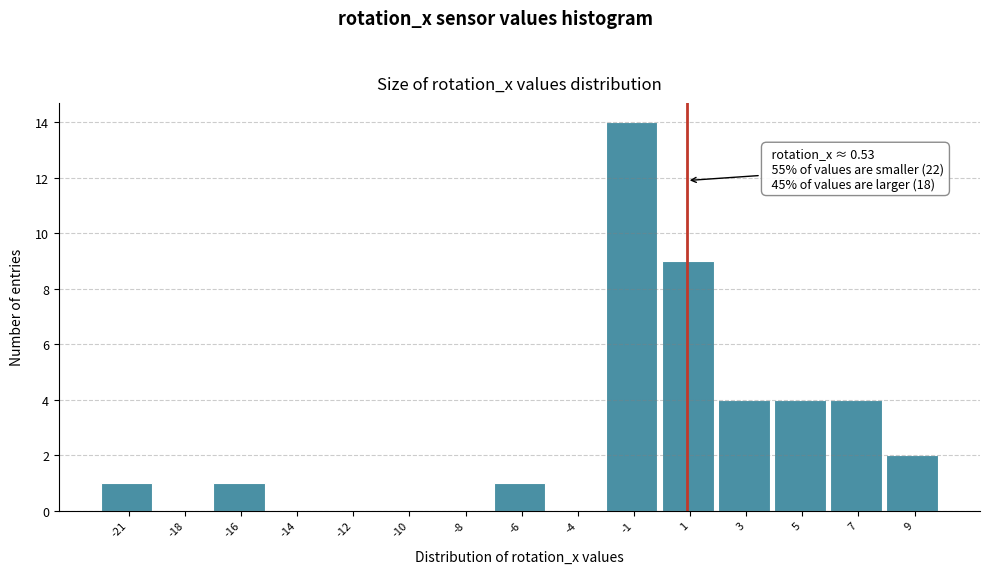

Reading left to right, transcribe all the data shown in this chart.

-21=1	-18=0	-16=1	-14=0	-12=0	-10=0	-8=0	-6=1	-4=0	-1=14	1=9	3=4	5=4	7=4	9=2